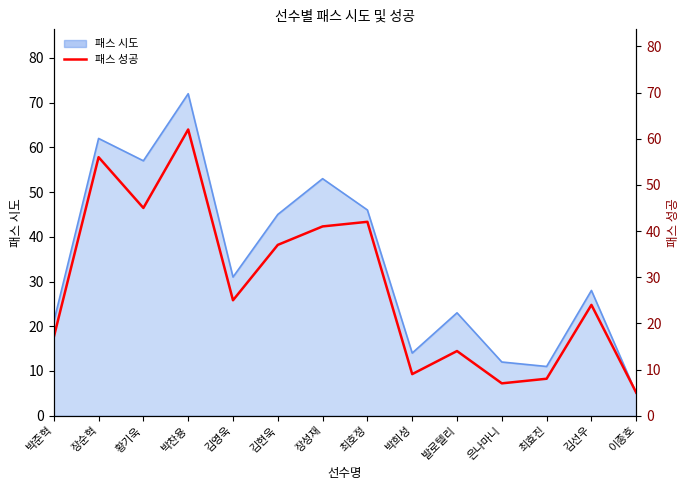

What is the label of the 1st point from the right?

이종호